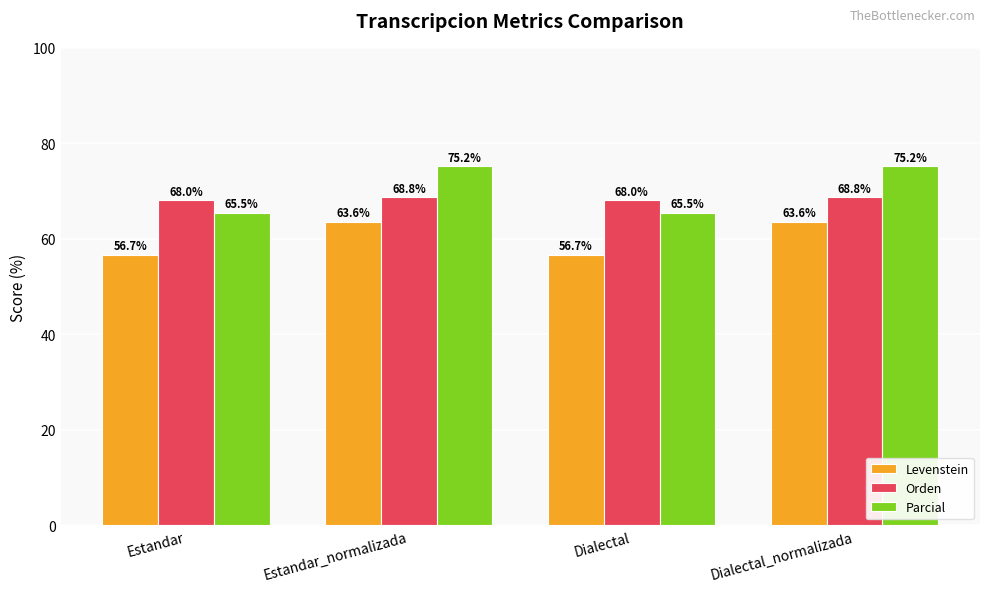

What is the sum of the Parcial values at Dialectal_normalizada and Estandar?

140.7